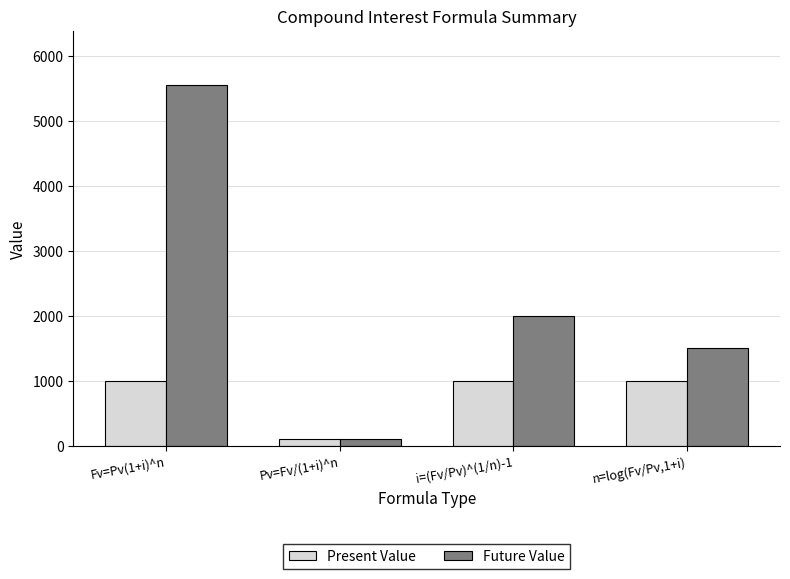

List the series in order of their peak value, lowest first.

Present Value, Future Value